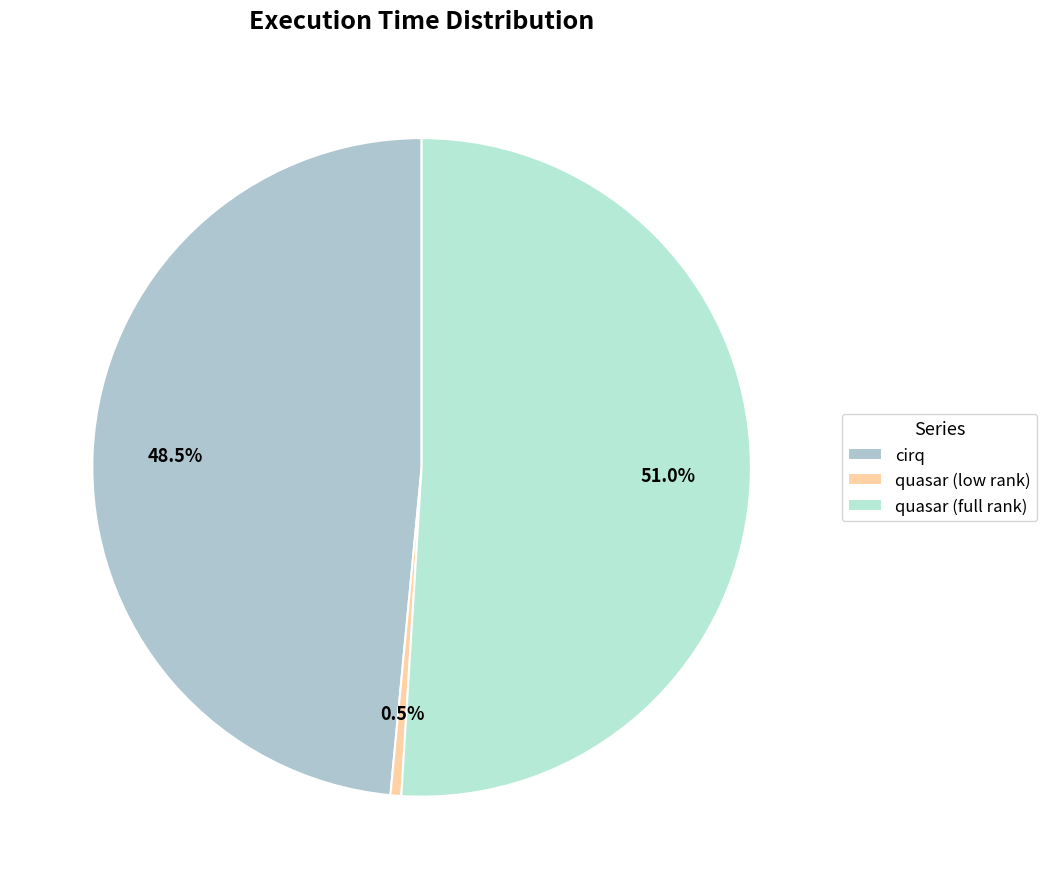

To the nearest percent, what is the difference between the largest and smallest slice percentages?

50%